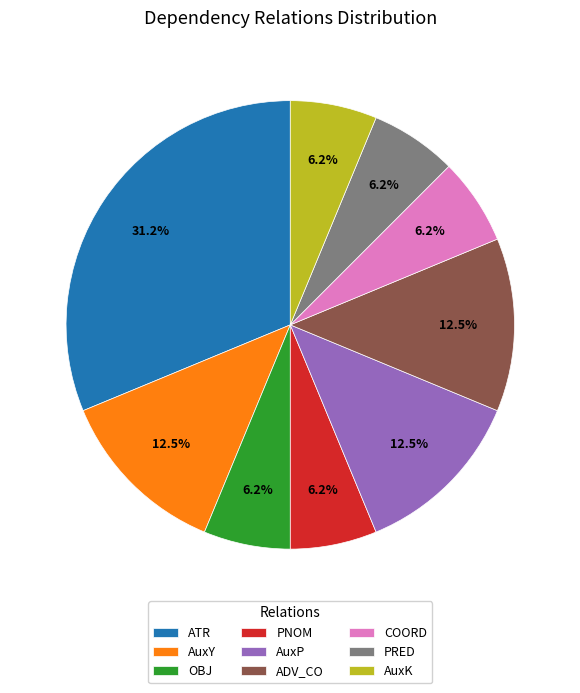

What is the largest slice in the pie chart?

ATR